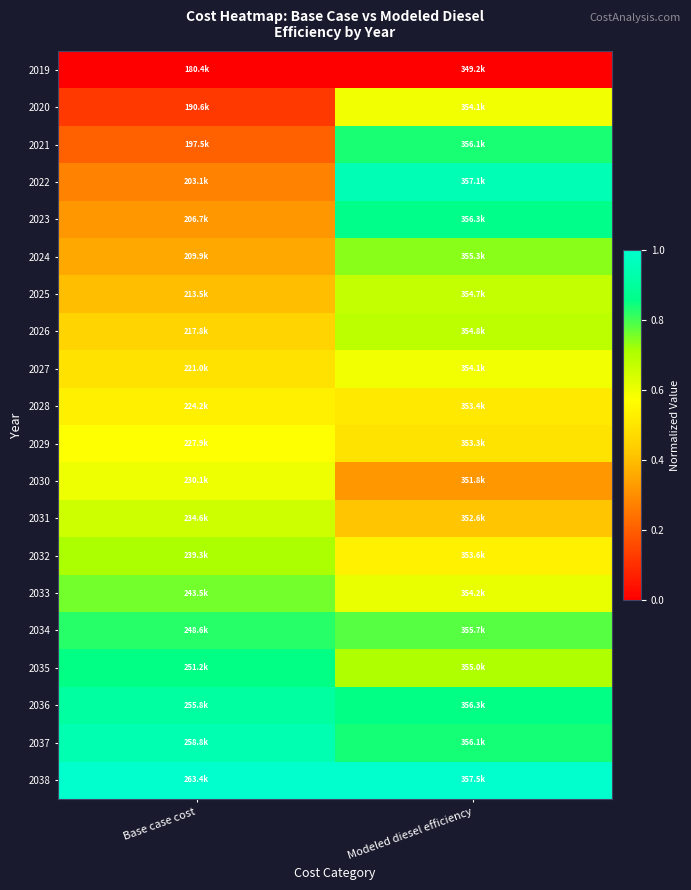

Reading left to right, list all the values displayed in this chart.

2019: Base case cost=0.0	Modeled diesel efficiency=0.0
2020: Base case cost=0.1	Modeled diesel efficiency=0.6
2021: Base case cost=0.2	Modeled diesel efficiency=0.8
2022: Base case cost=0.3	Modeled diesel efficiency=1.0
2023: Base case cost=0.3	Modeled diesel efficiency=0.9
2024: Base case cost=0.4	Modeled diesel efficiency=0.7
2025: Base case cost=0.4	Modeled diesel efficiency=0.7
2026: Base case cost=0.5	Modeled diesel efficiency=0.7
2027: Base case cost=0.5	Modeled diesel efficiency=0.6
2028: Base case cost=0.5	Modeled diesel efficiency=0.5
2029: Base case cost=0.6	Modeled diesel efficiency=0.5
2030: Base case cost=0.6	Modeled diesel efficiency=0.3
2031: Base case cost=0.7	Modeled diesel efficiency=0.4
2032: Base case cost=0.7	Modeled diesel efficiency=0.5
2033: Base case cost=0.8	Modeled diesel efficiency=0.6
2034: Base case cost=0.8	Modeled diesel efficiency=0.8
2035: Base case cost=0.9	Modeled diesel efficiency=0.7
2036: Base case cost=0.9	Modeled diesel efficiency=0.9
2037: Base case cost=0.9	Modeled diesel efficiency=0.8
2038: Base case cost=1.0	Modeled diesel efficiency=1.0